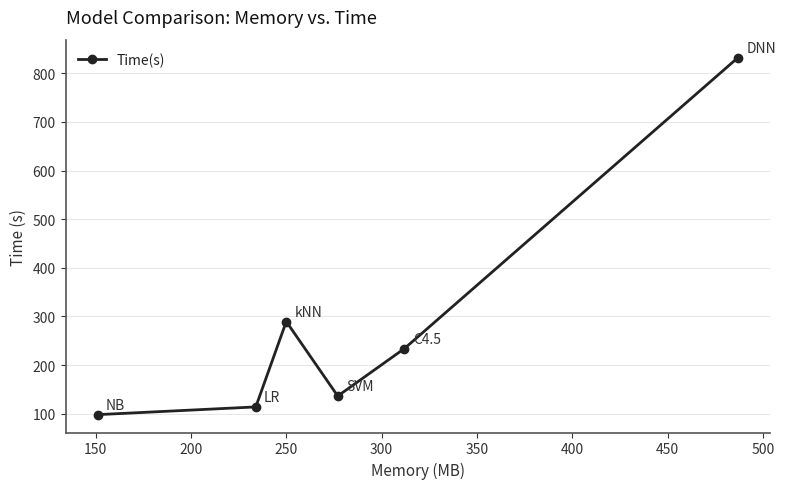

What is the greatest value displayed?

832.5